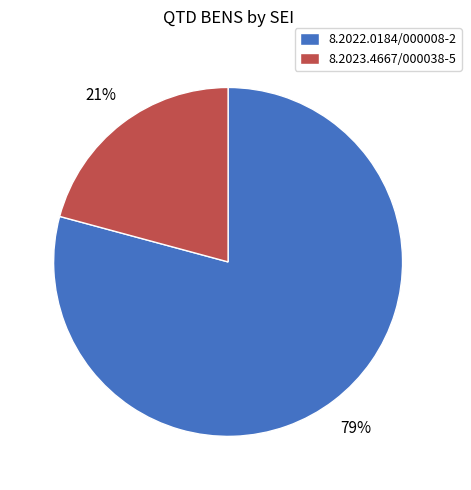

Which has a higher value, 8.2022.0184/000008-2 or 8.2023.4667/000038-5?

8.2022.0184/000008-2